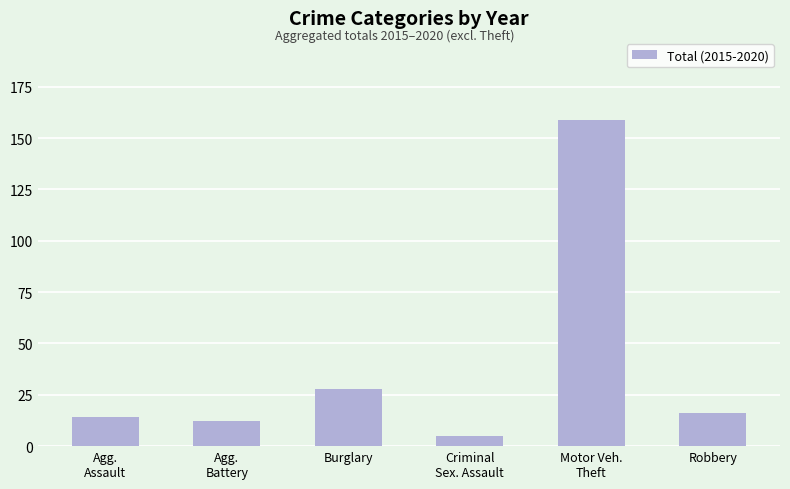

Which category has the highest value across all series?

Motor Veh.
Theft